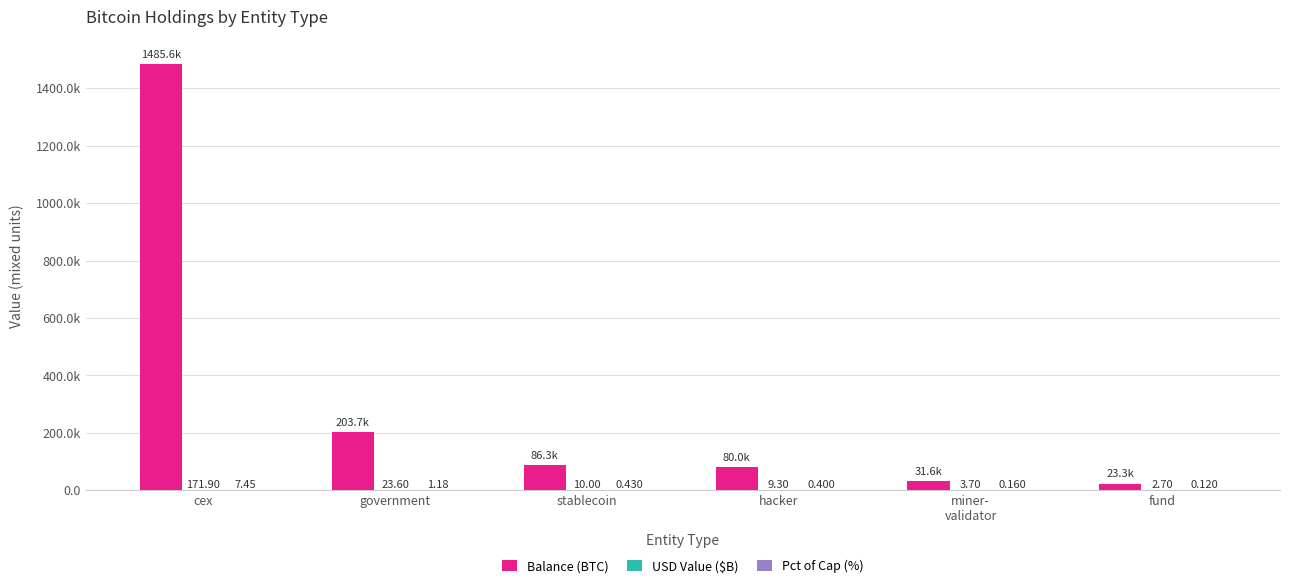

What is the difference between the maximum and minimum values in the Balance (BTC) series?

1462346.9